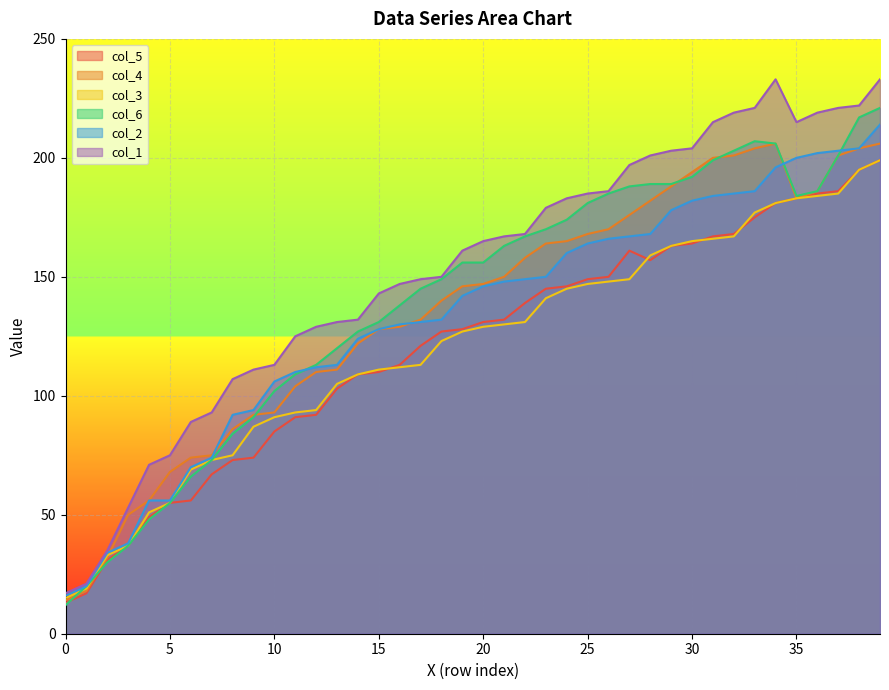

Reading right to left, list all the values displayed in this chart.

col_5: 199	195	186	185	183	181	175	168	167	164	163	157	161	150	149	146	145	139	132	131	128	127	121	113	110	109	103	92	91	85	74	73	67	56	55	49	37	31	17	13
col_4: 206	204	201	186	183	206	204	201	200	194	188	182	176	170	168	165	164	158	150	147	146	140	132	129	128	122	111	110	104	93	92	86	75	74	68	56	50	32	18	14
col_3: 199	195	185	184	183	181	177	167	166	165	163	159	149	148	147	145	141	131	130	129	127	123	113	112	111	109	105	94	93	91	87	75	73	69	55	51	37	33	19	15
col_6: 221	217	201	186	184	206	207	203	199	192	189	189	188	185	181	174	170	167	163	156	156	149	145	138	131	127	120	113	109	102	91	84	73	66	55	48	37	30	20	12
col_2: 214	204	203	202	200	196	186	185	184	182	178	168	167	166	164	160	150	149	148	146	142	132	131	130	128	124	113	112	110	106	94	92	74	70	56	56	38	34	20	16
col_1: 233	222	221	219	215	233	221	219	215	204	203	201	197	186	185	183	179	168	167	165	161	150	149	147	143	132	131	129	125	113	111	107	93	89	75	71	53	35	21	17